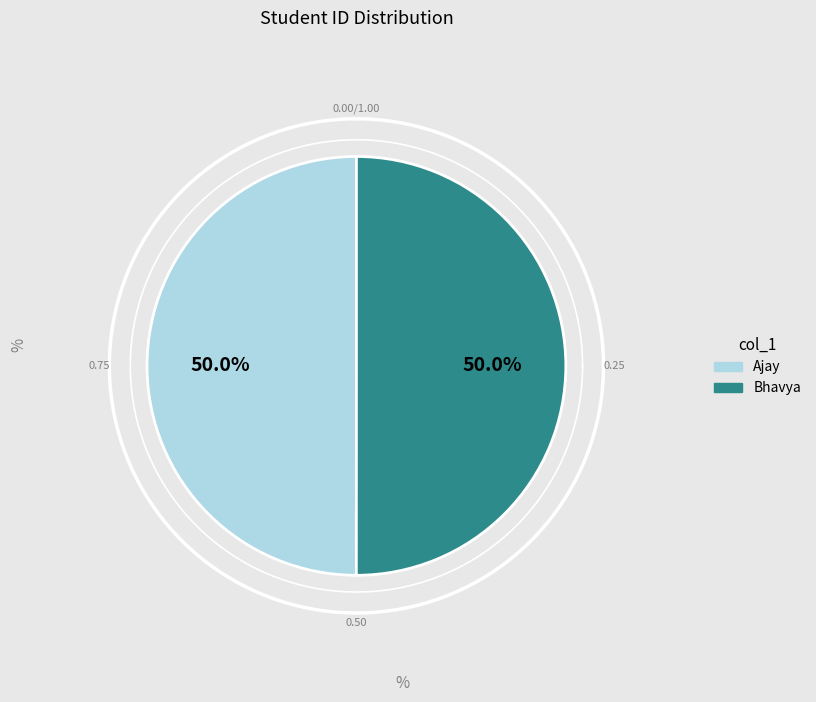

What percentage do Ajay and Bhavya together represent?

100.0%